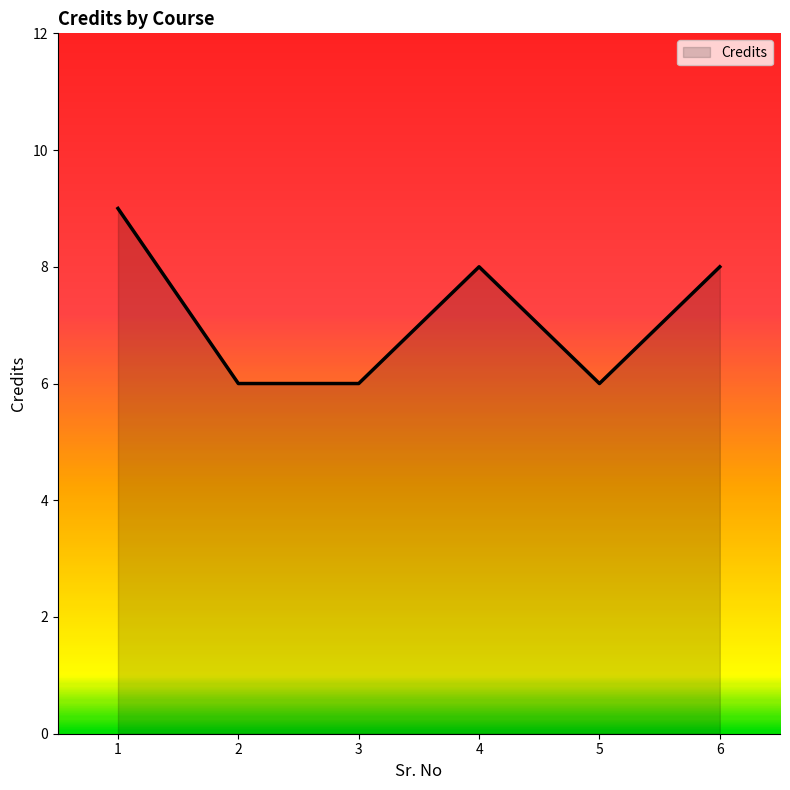

True or false: the data shows 1 at 2.

False